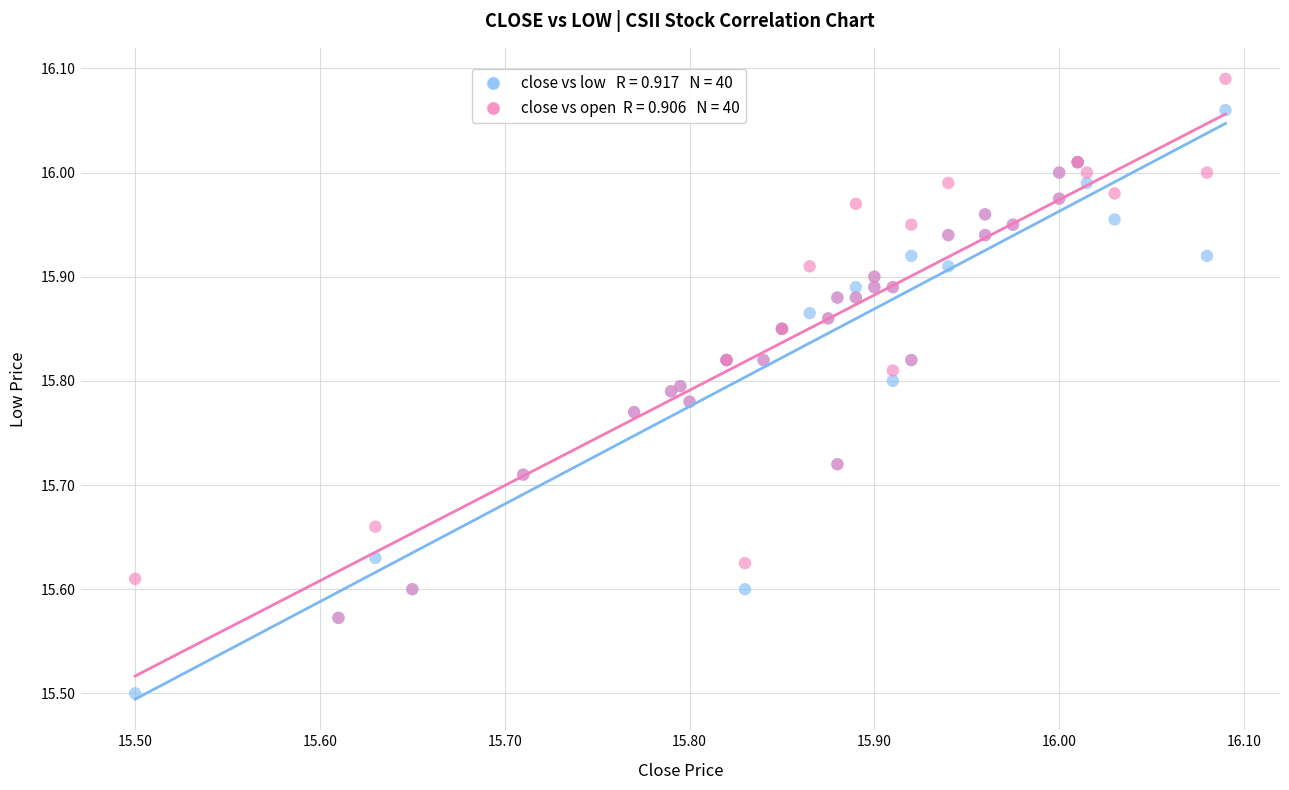

Across all series, what Y value is closest to 15?

15.5